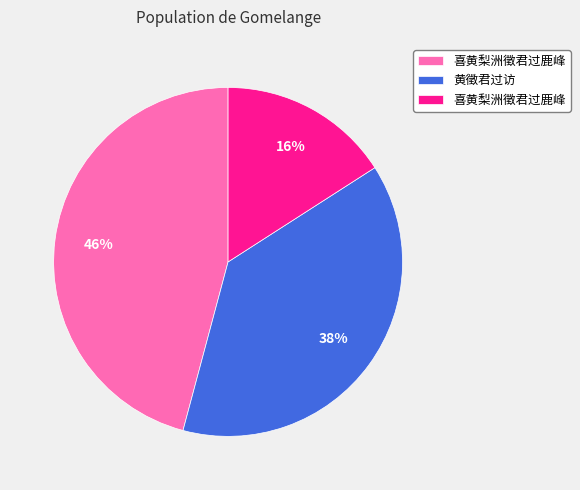

Is there a majority slice in this chart?

No